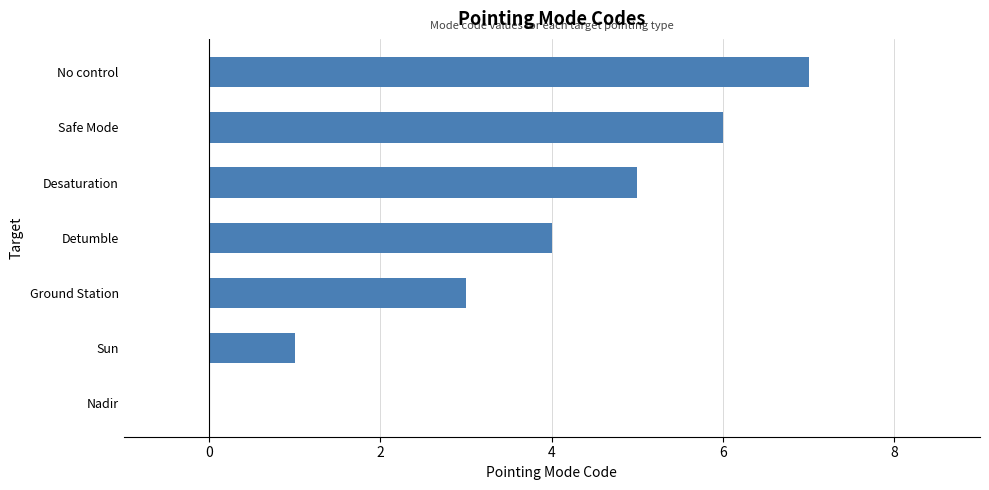

Reading bottom to top, list all the values displayed in this chart.

Nadir=0	Sun=1	Ground Station=3	Detumble=4	Desaturation=5	Safe Mode=6	No control=7